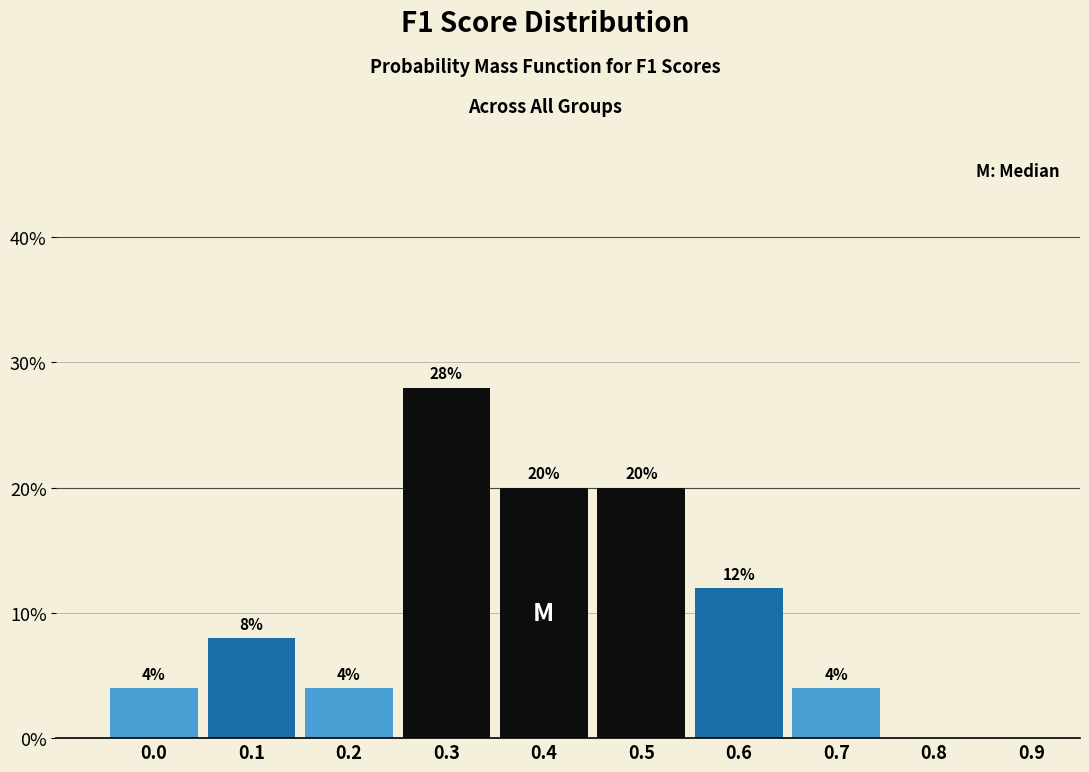

Reading left to right, extract all data points from this chart.

0.0=4.0	0.1=8.0	0.2=4.0	0.3=28.0	0.4=20.0	0.5=20.0	0.6=12.0	0.7=4.0	0.8=0.0	0.9=0.0